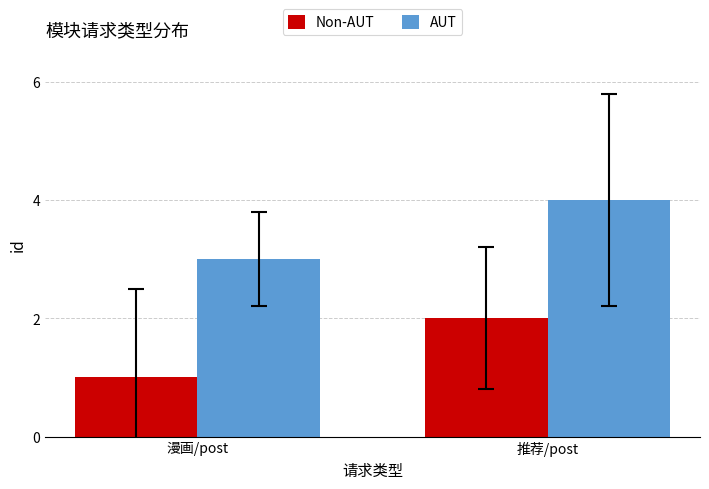

Reading left to right, extract all data points from this chart.

Non-AUT: 1	2
AUT: 3	4